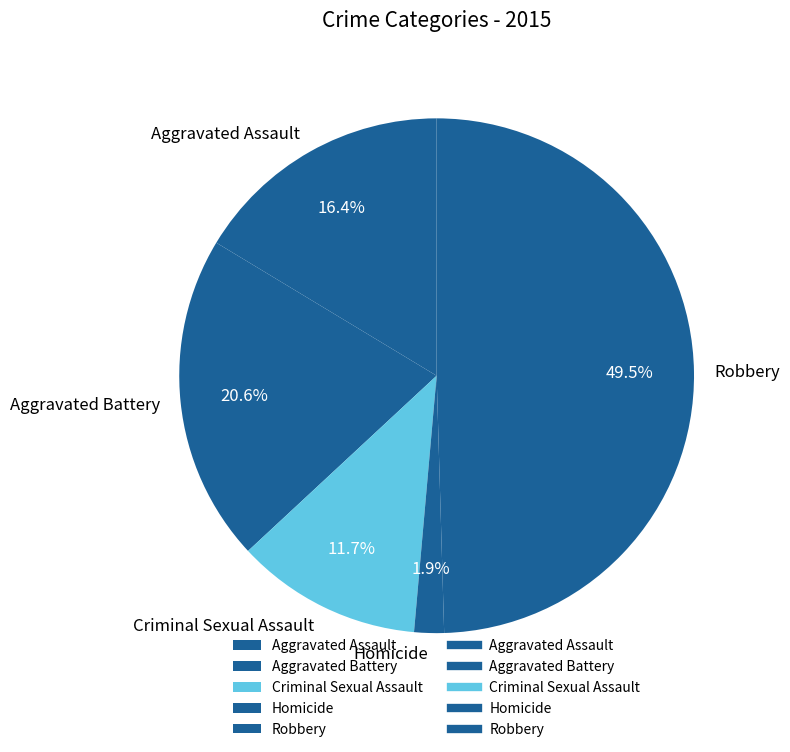

Which has a higher value, Homicide or Criminal Sexual Assault?

Criminal Sexual Assault